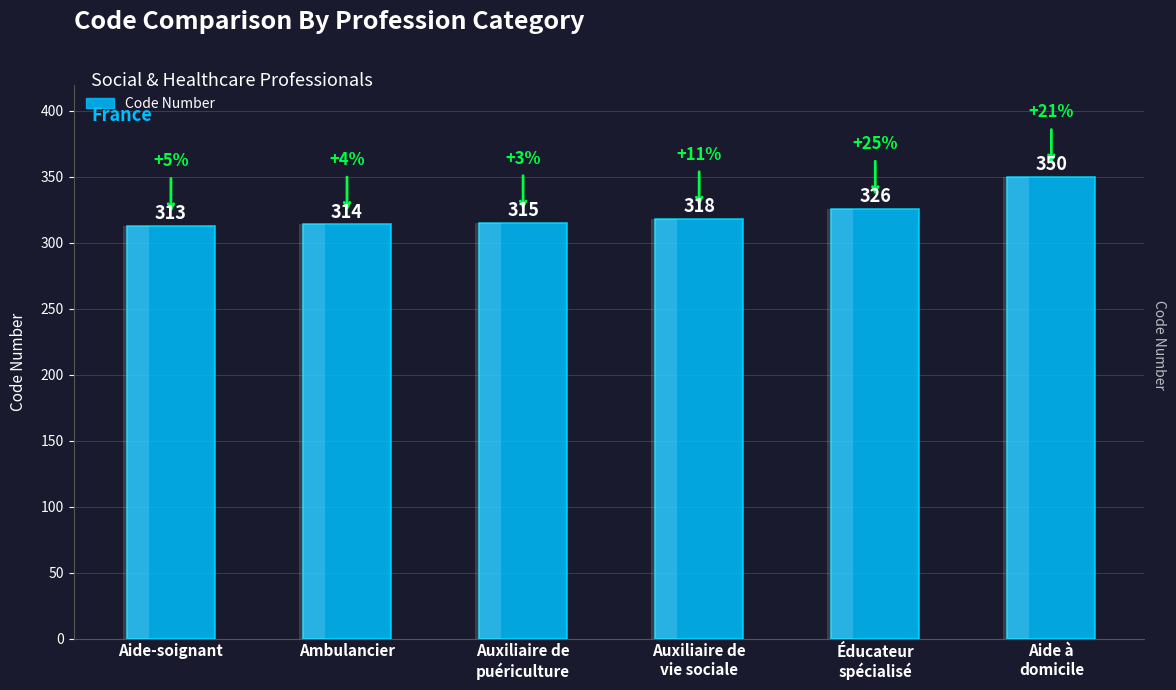

What is the average value?

323